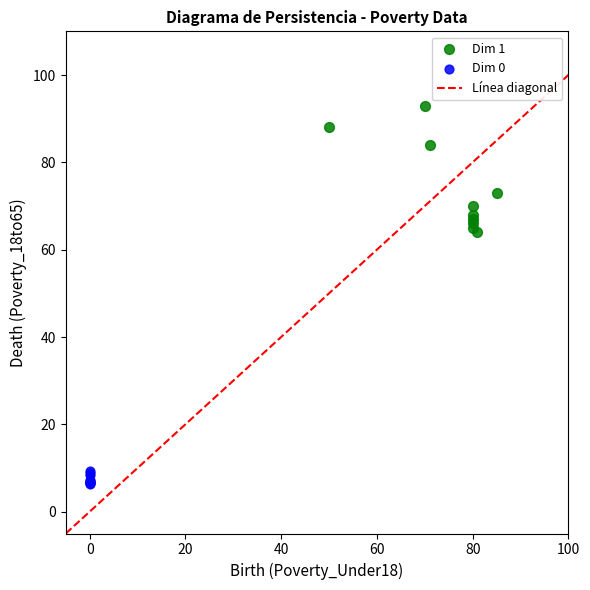

Which series has the widest spread of Y values?

Dim 1